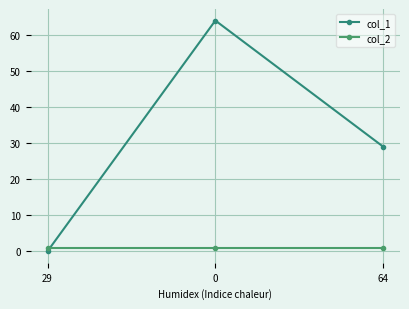

What is the maximum value shown in the chart?

64